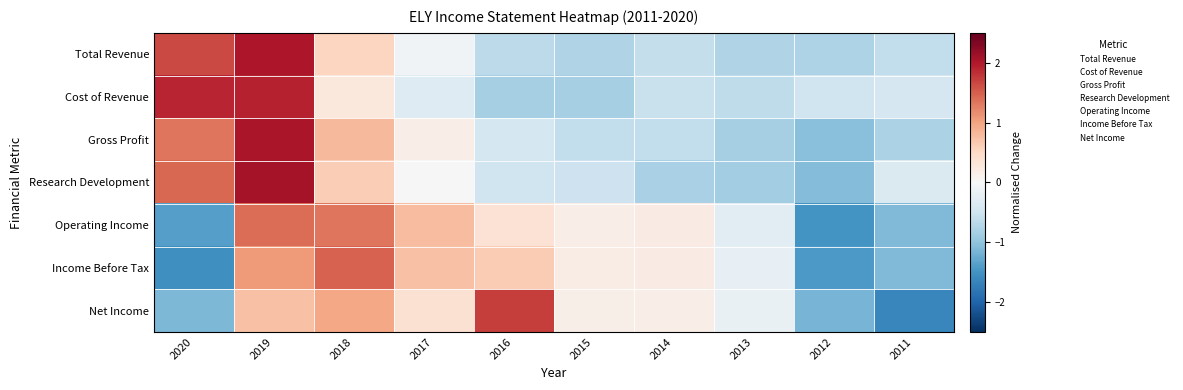

At which category does the chart reach its peak across all series?

2019